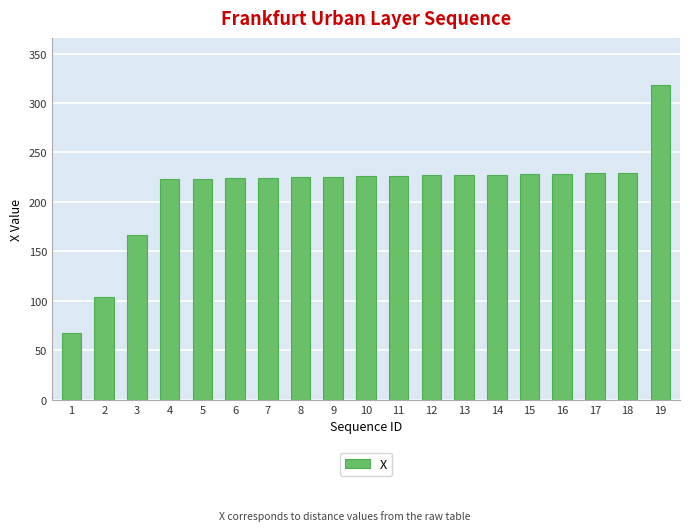

What is the value of the 7th bar from the left?

224.2